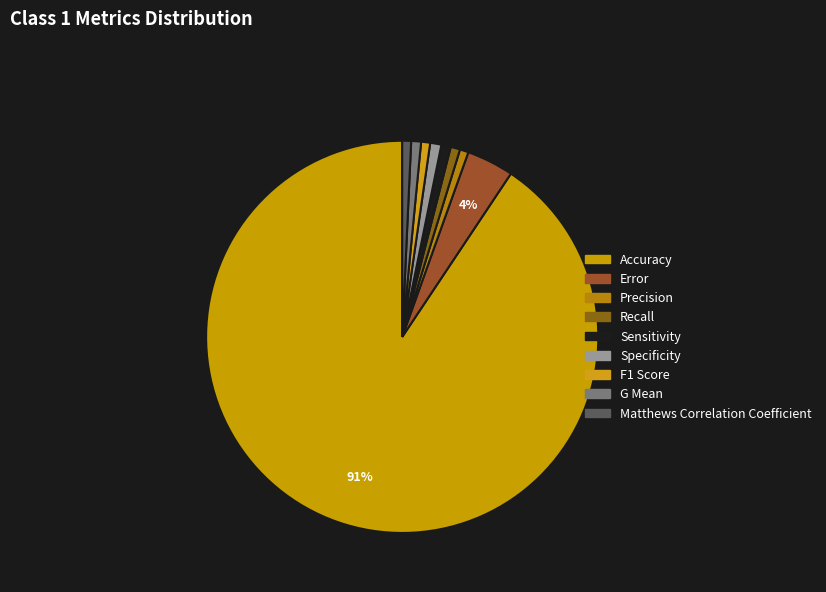

How many segments does this pie chart have?

9